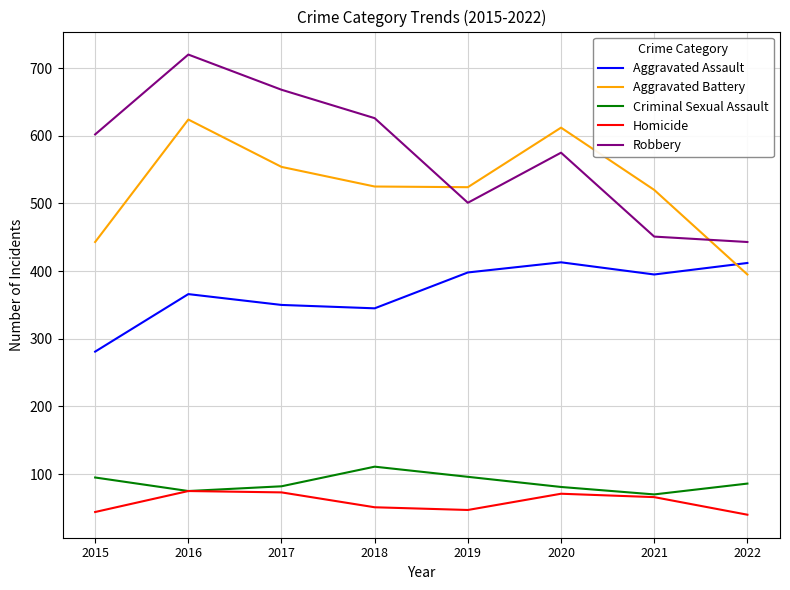

Which series ends up on top after the final intersection of Aggravated Battery and Aggravated Assault?

Aggravated Assault